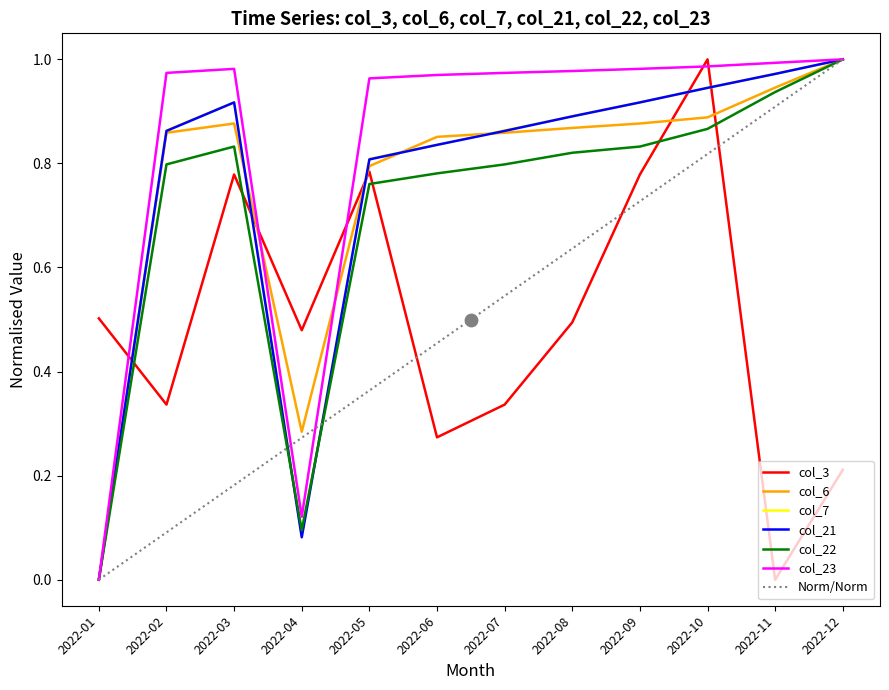

Which series contains the lowest Y value?

col_3